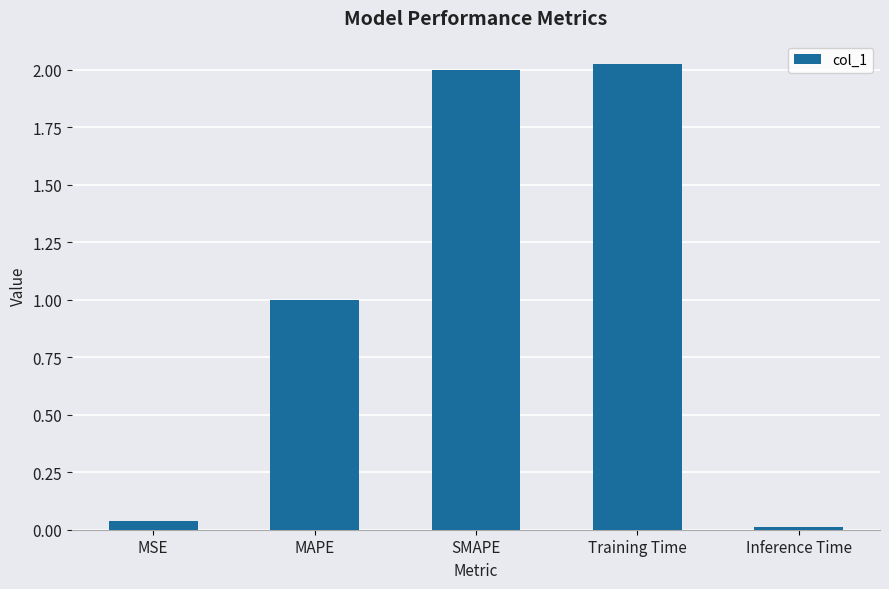

What is the label of the 3rd bar from the left?

SMAPE